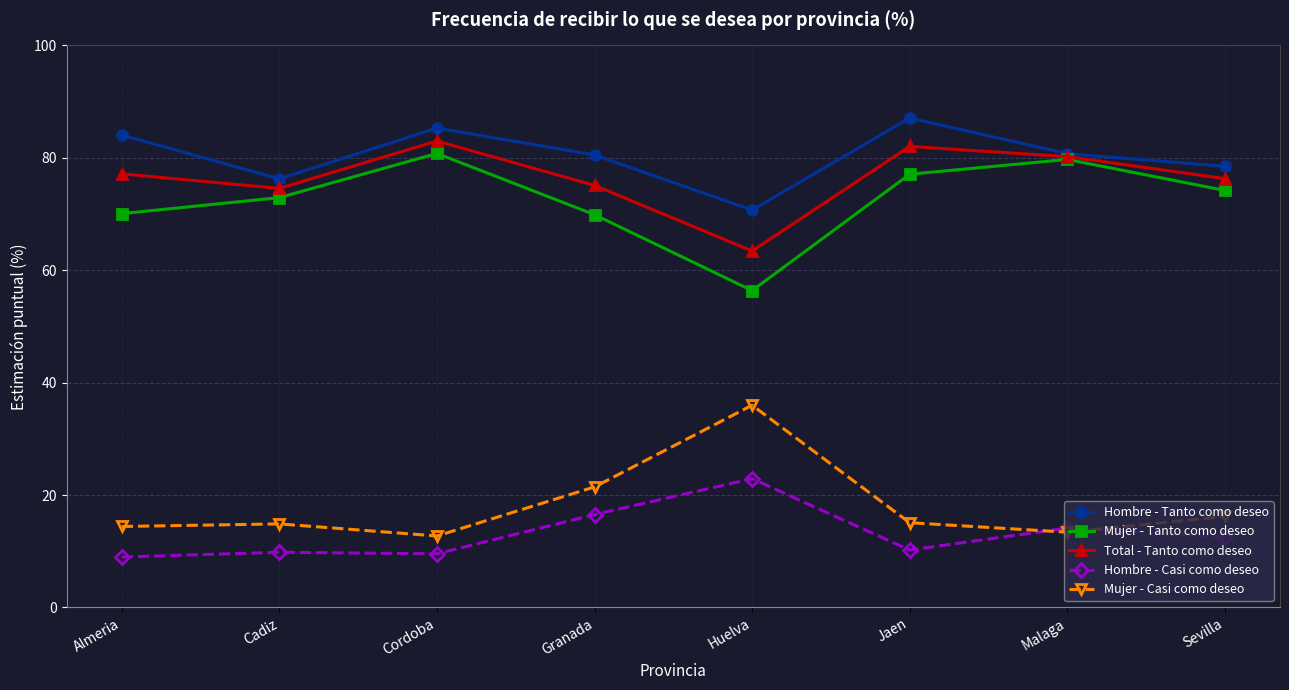

Which series has the largest total across all categories?

Hombre - Tanto como deseo